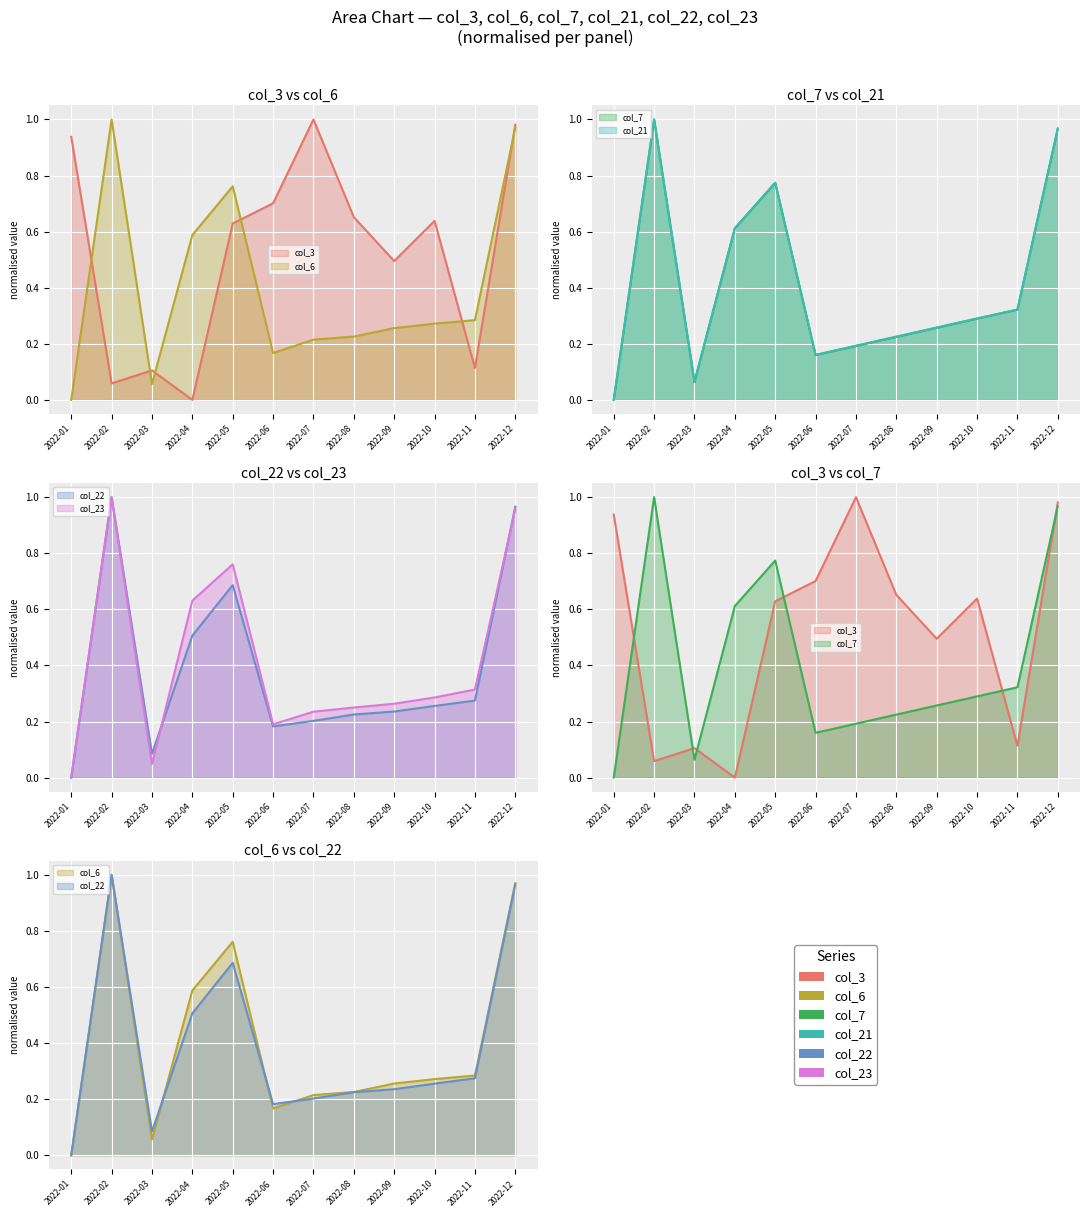

List the labels in order of col_3 value, smallest first.

2022-04, 2022-02, 2022-03, 2022-11, 2022-09, 2022-05, 2022-10, 2022-08, 2022-06, 2022-01, 2022-12, 2022-07